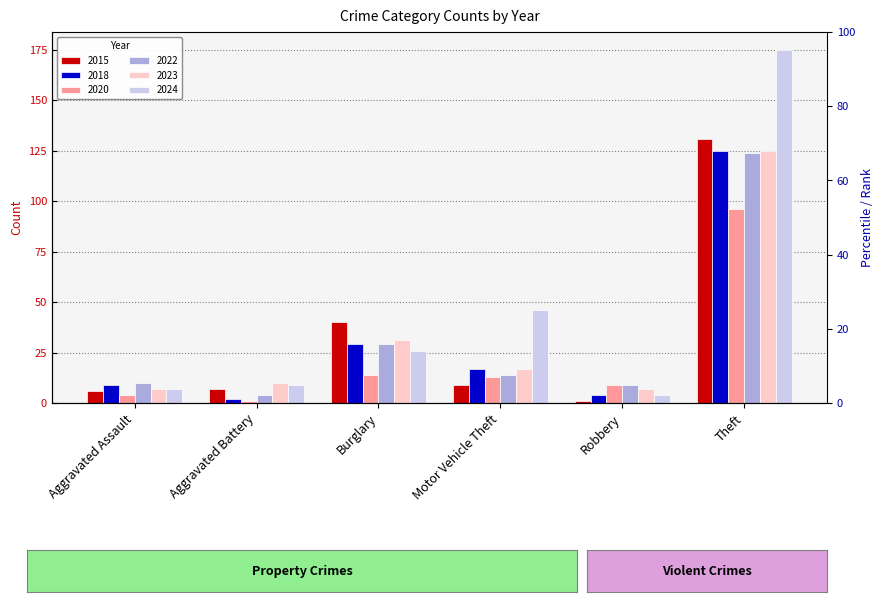

Rank the series by their maximum value, from highest to lowest.

2024, 2015, 2018, 2023, 2022, 2020